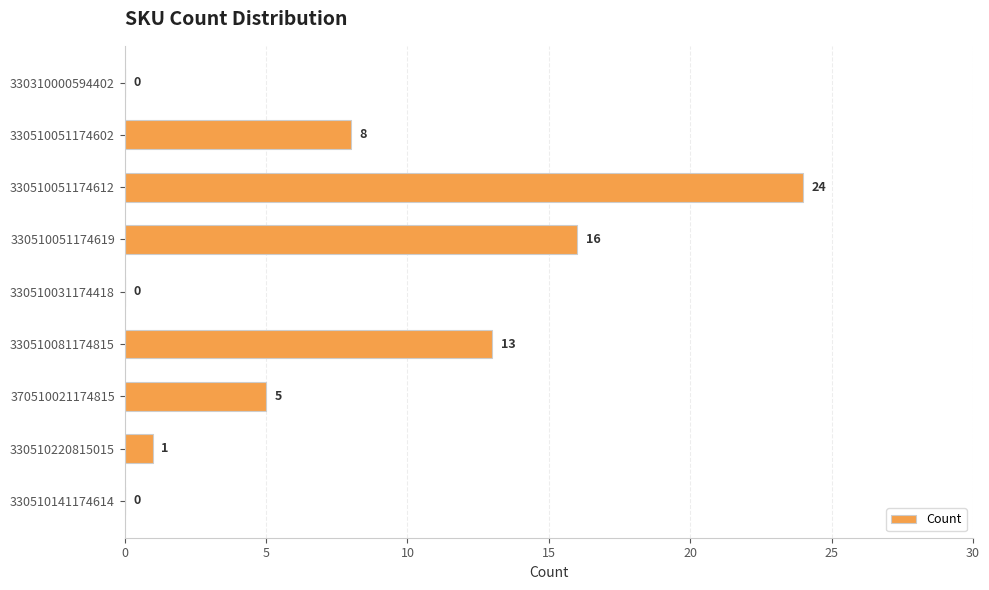

How many categories are shown in the chart?

9